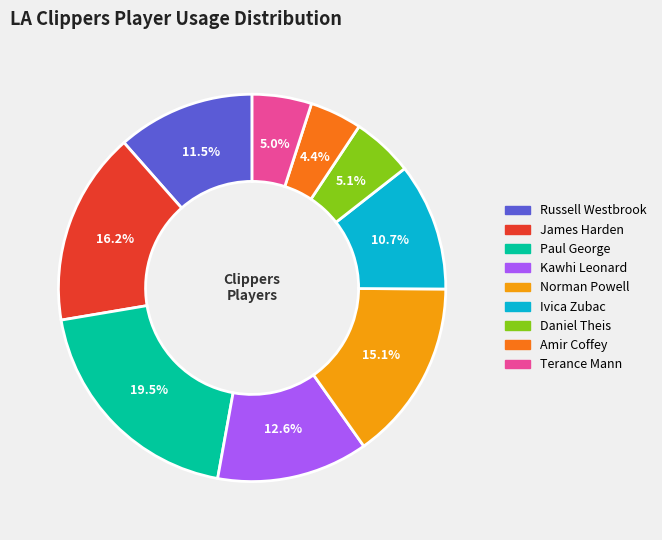

Which slice is the largest?

Paul George